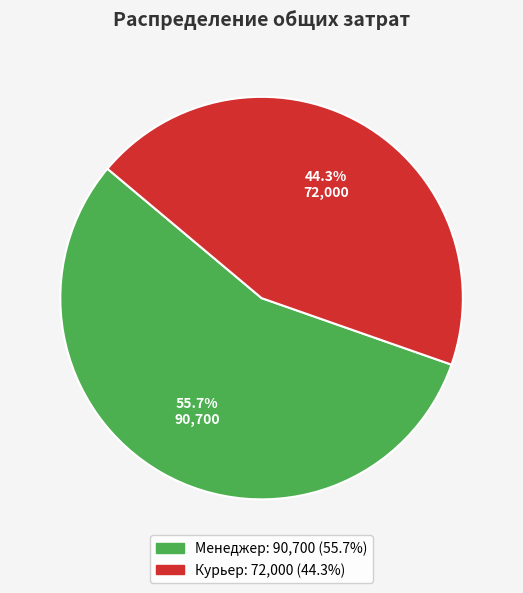

Which slice is the largest?

Менеджер